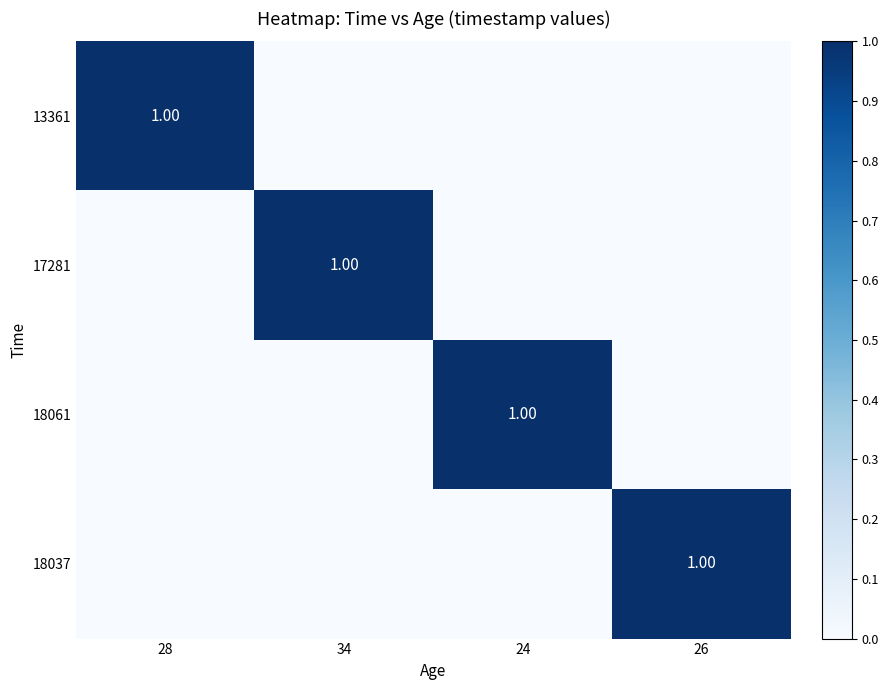

At how many categories does at least one series exceed 0?

4